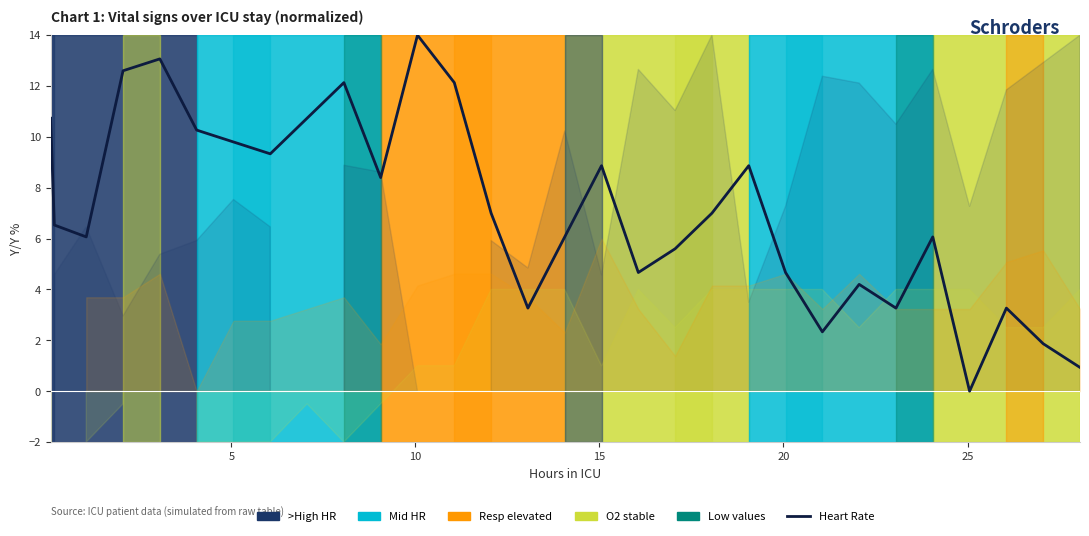

How many interior local valleys (lower than both neighbors) does the data have?

8